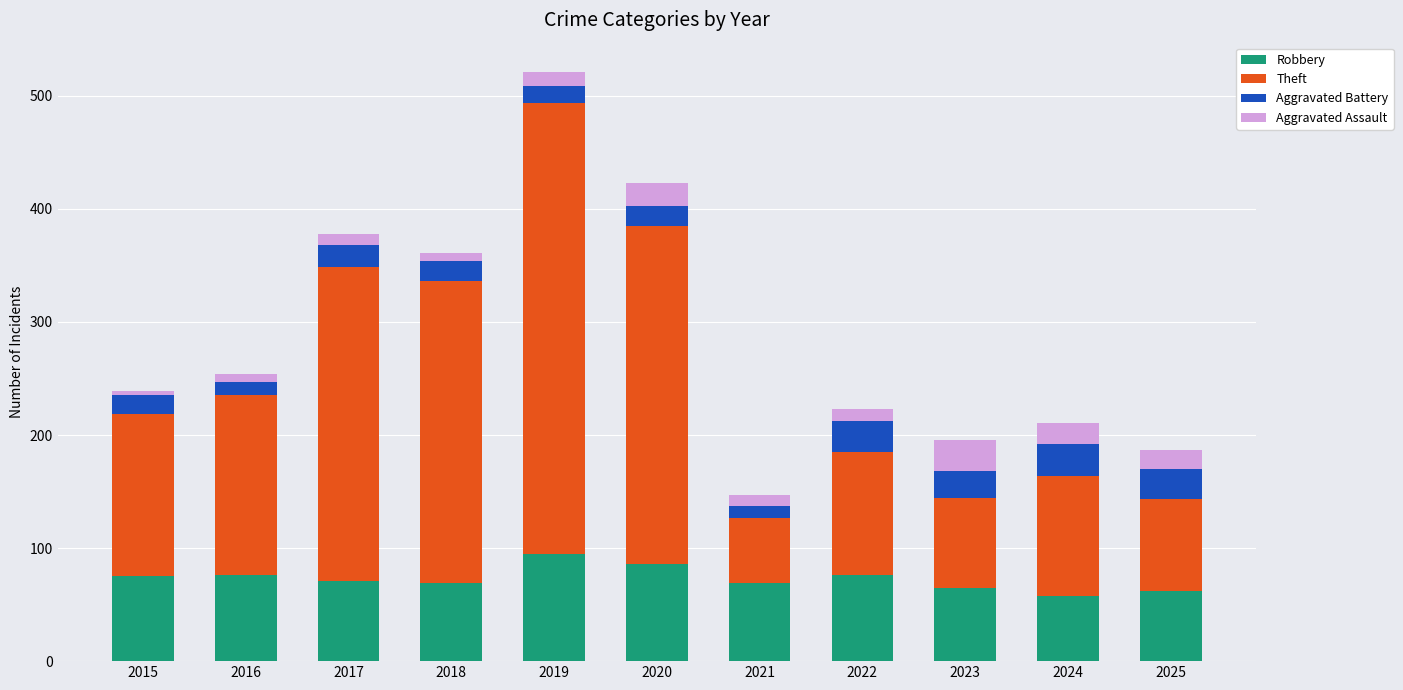

What is the highest value of the Robbery series?

95